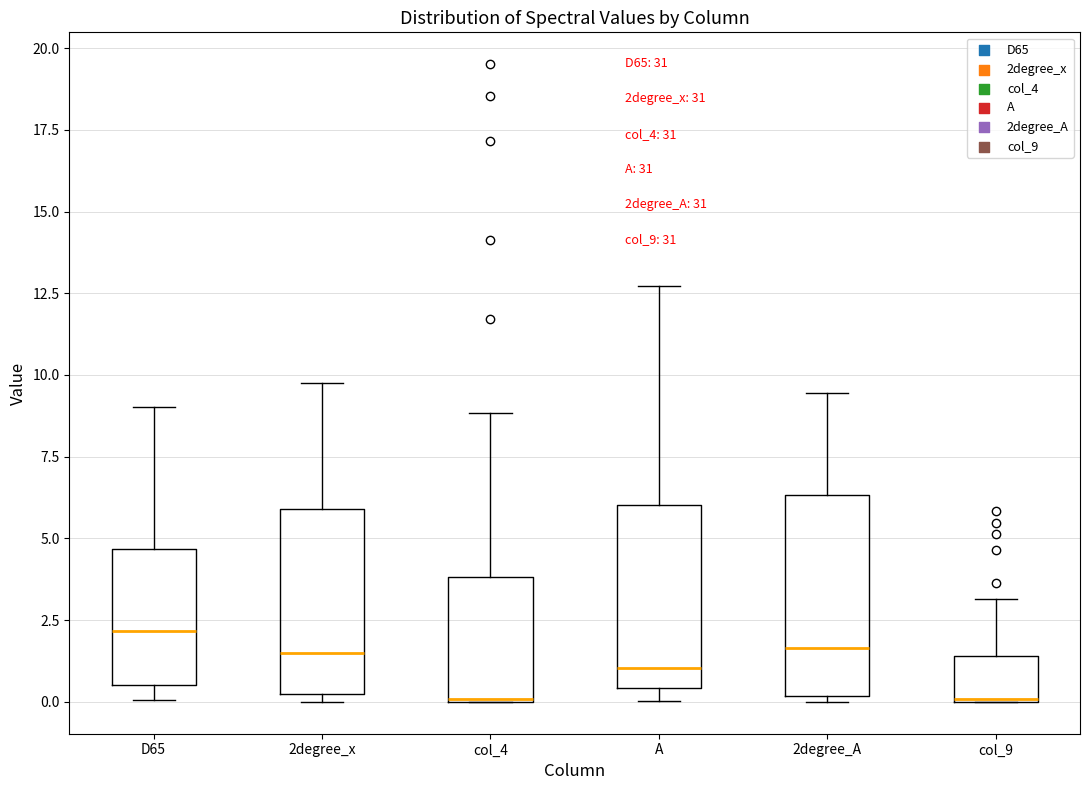

Where is the lower edge of the box for A on the y-axis? The values are not printed on the chart, so give them approximately, as read against the axis.

0.5